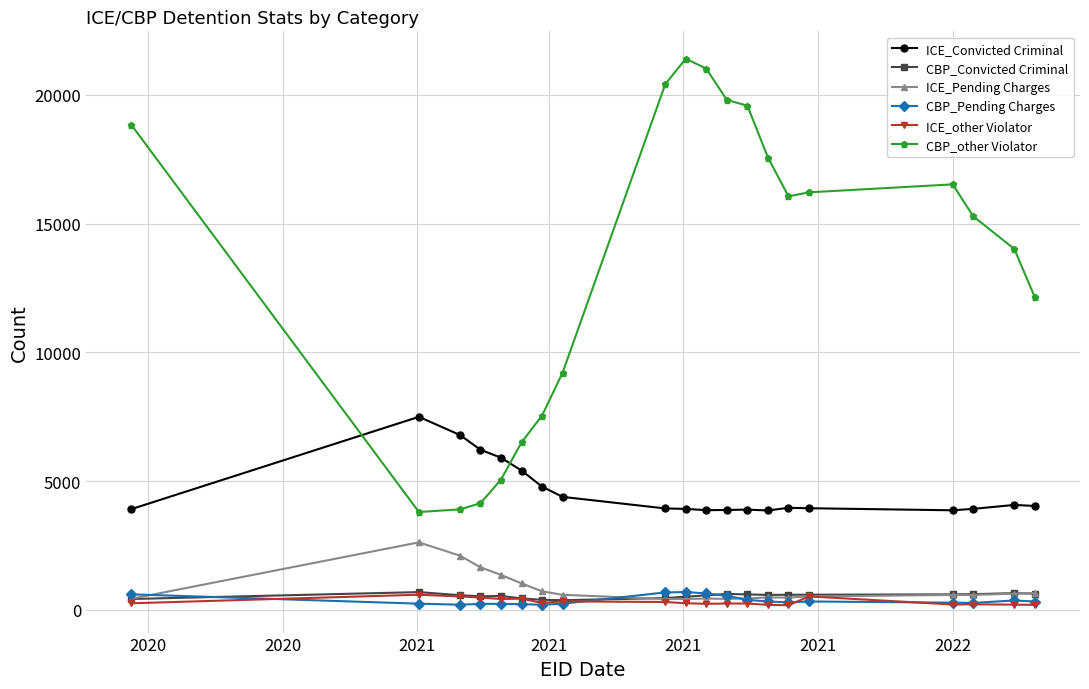

What is the maximum value for ICE_Convicted Criminal?

7498